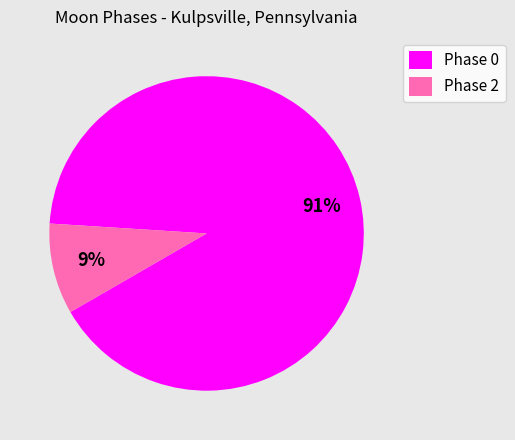

What is the smallest slice in the pie chart?

Phase 2